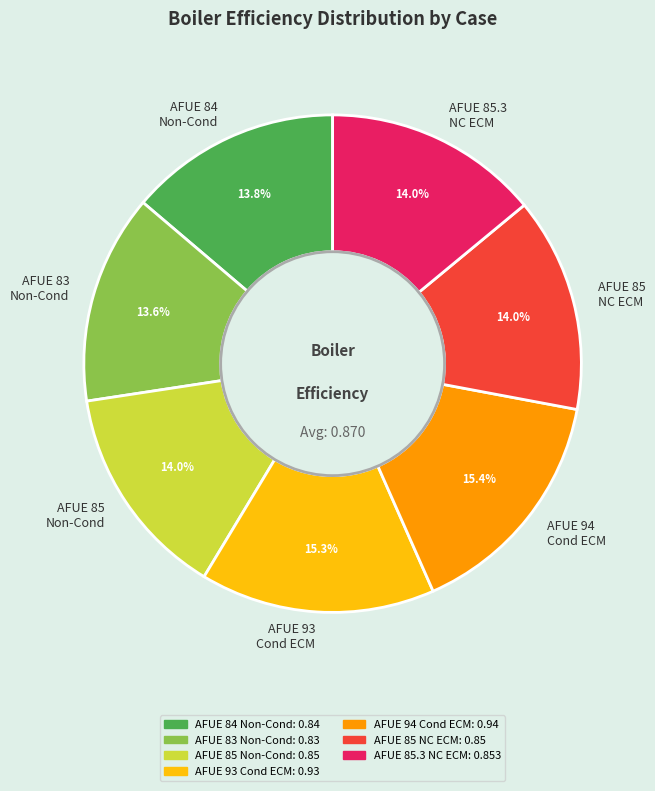

Is the sum of AFUE 94 Cond ECM and AFUE 85 NC ECM greater than half?

No